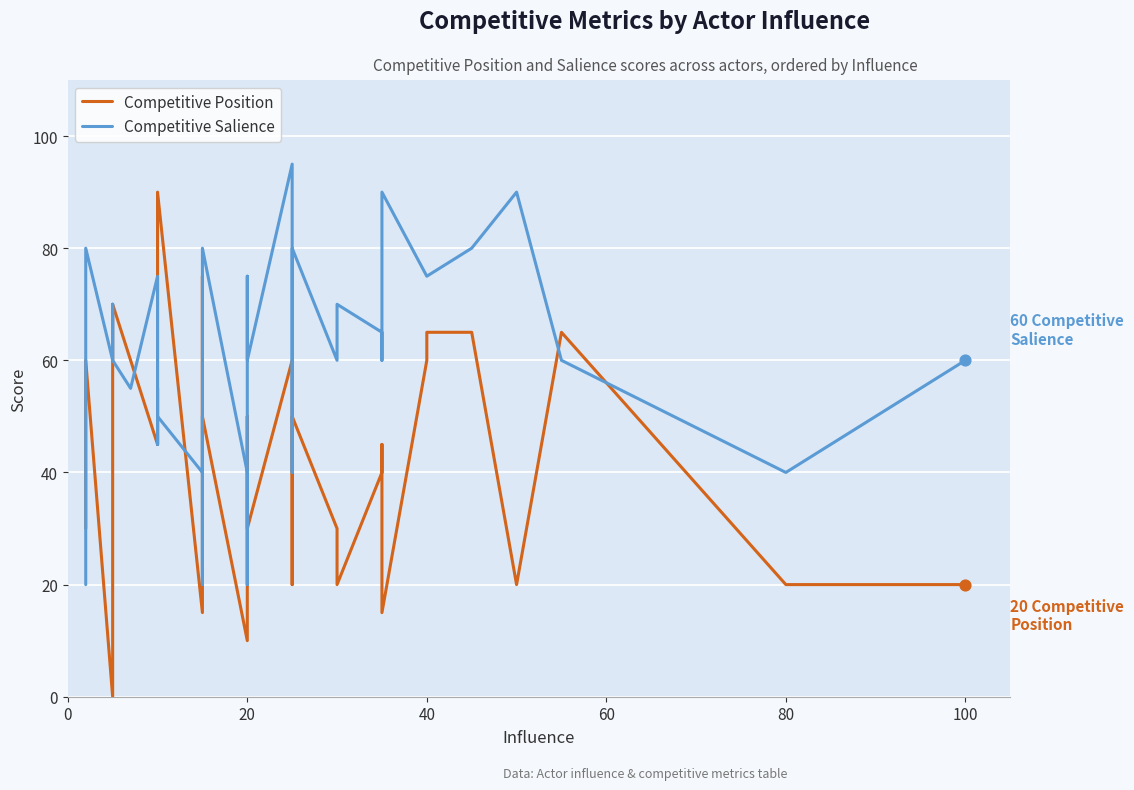

Which series contains the highest Y value?

Competitive Salience